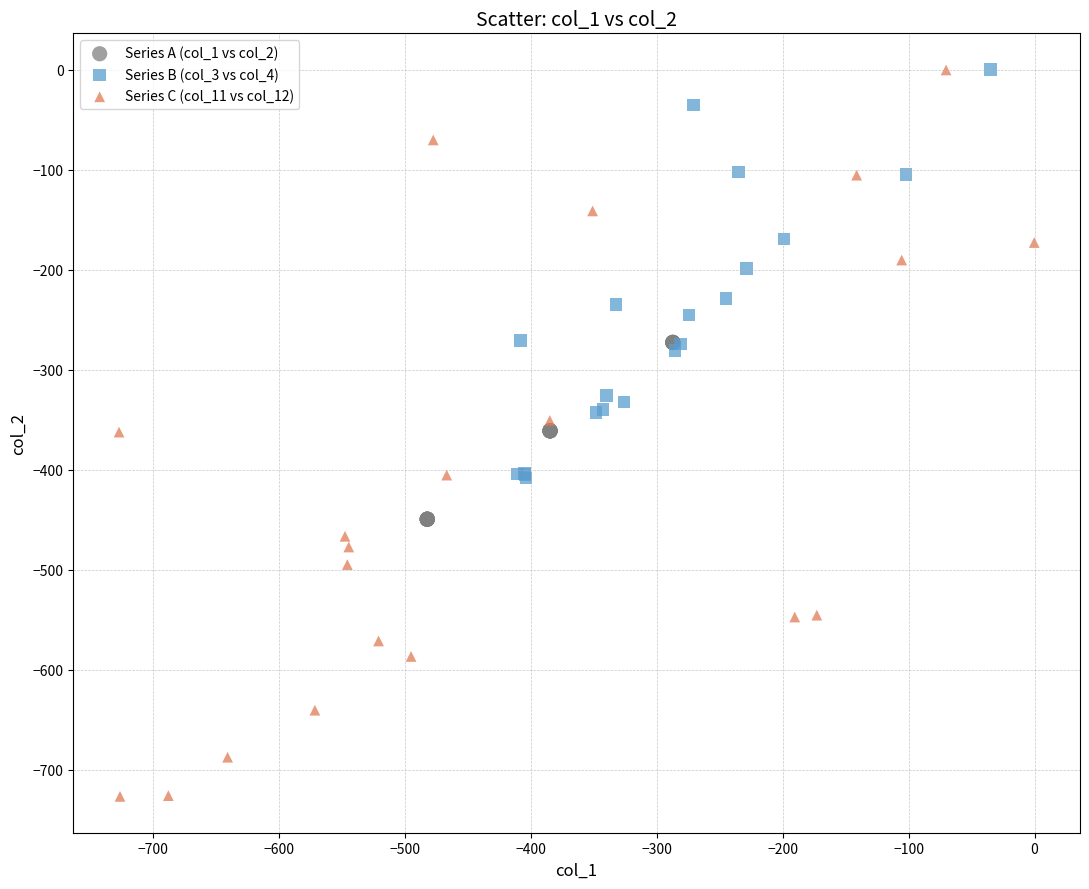

Which series has the largest Y range (max minus min)?

Series C (col_11 vs col_12)